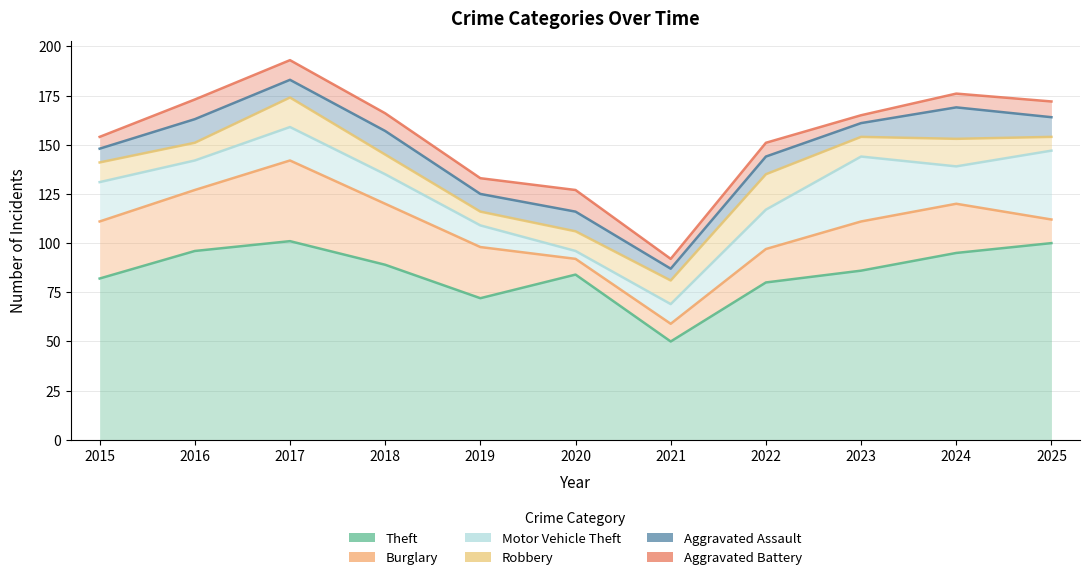

Rank the series by their maximum value, from lowest to highest.

Aggravated Battery, Aggravated Assault, Robbery, Motor Vehicle Theft, Burglary, Theft